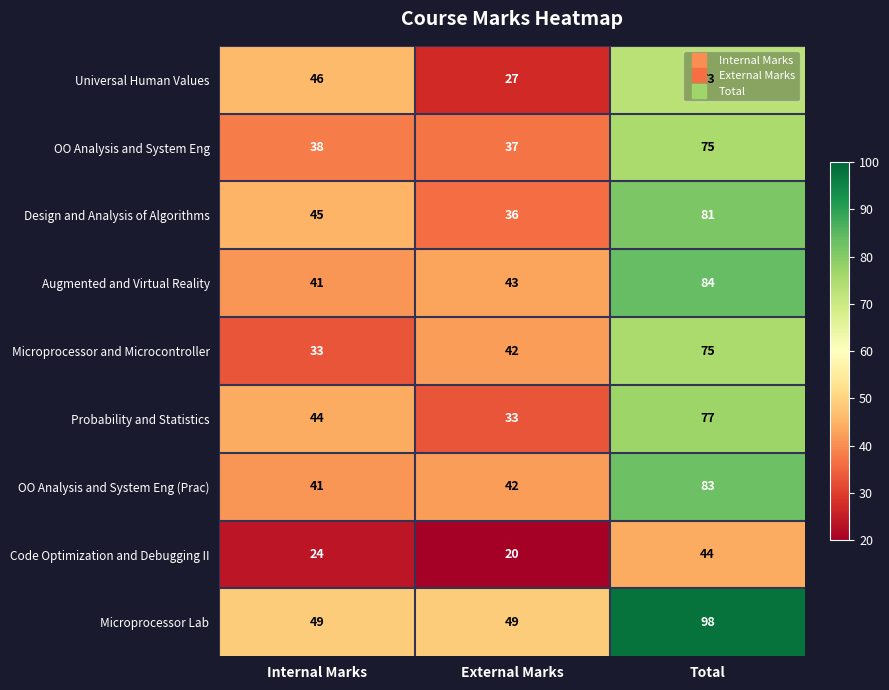

Which label corresponds to the smallest value in the chart?

External Marks